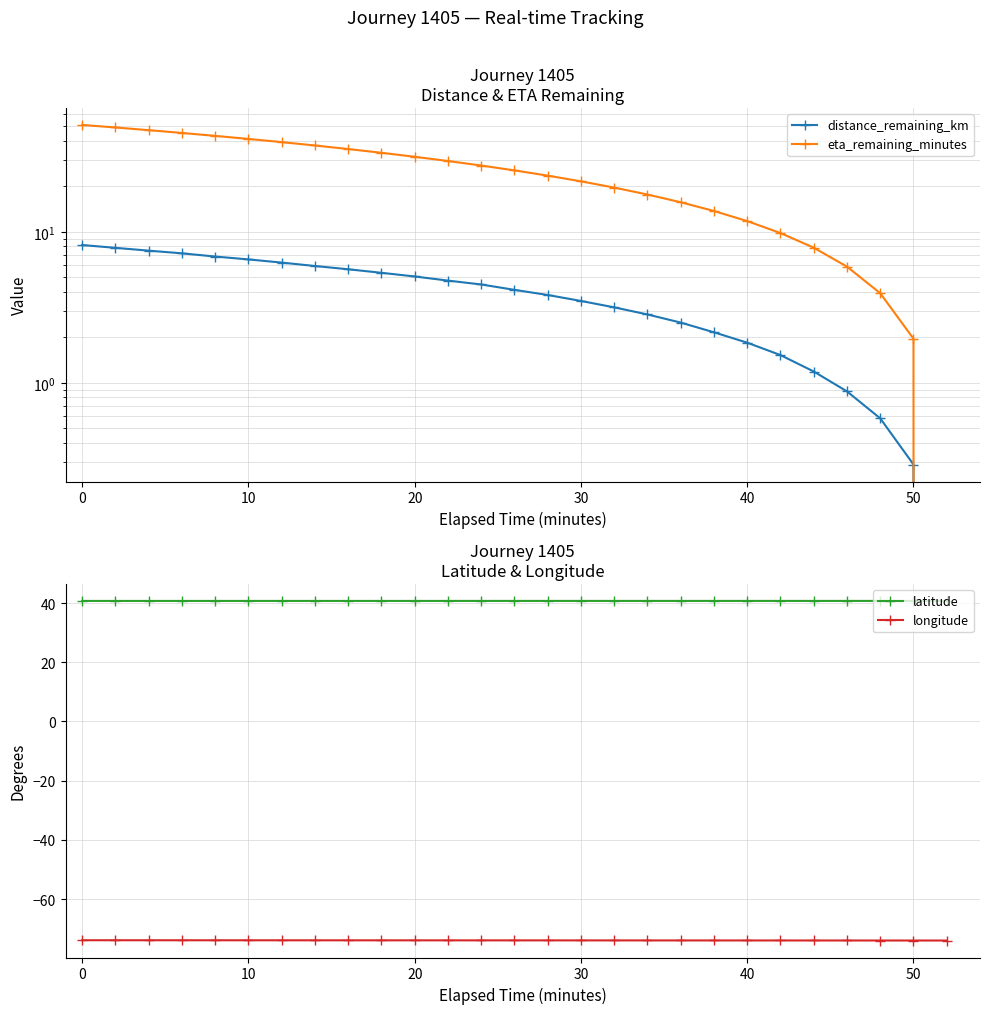

Is it true that longitude equals -74.0 at 40?

True